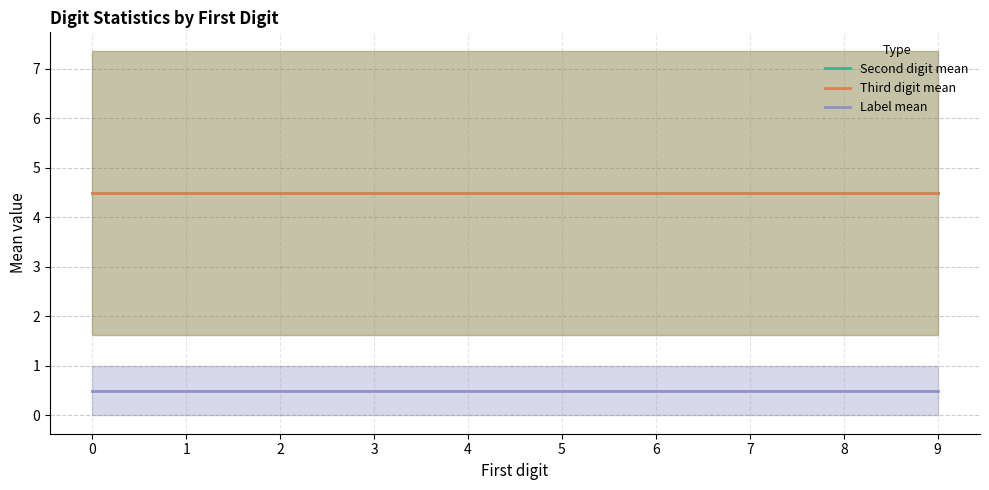

How many categories are shown in the chart?

10